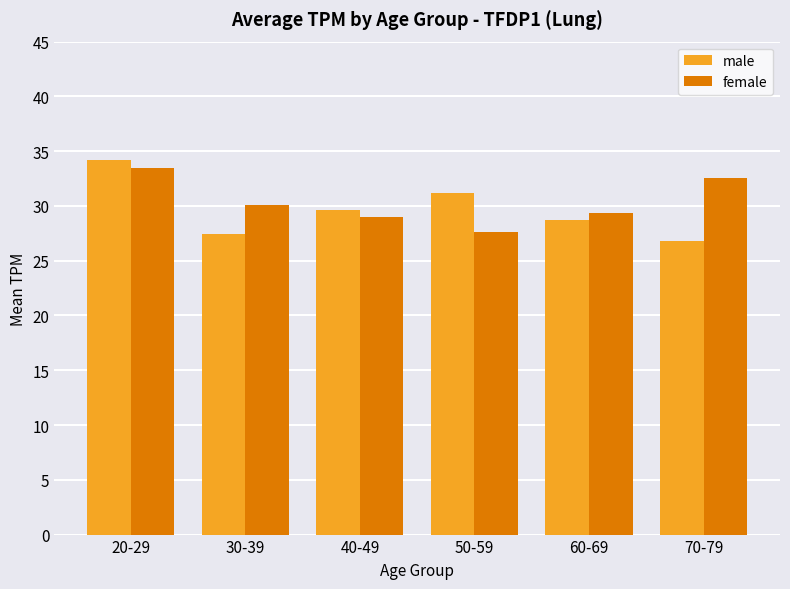

What is the difference between the maximum and second lowest values in the female series?

4.5